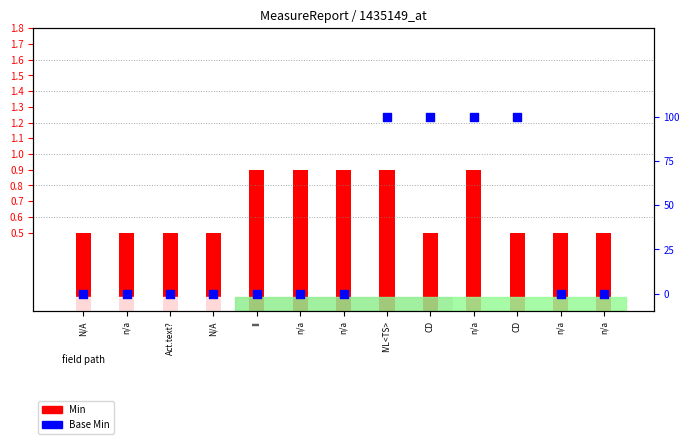

Which series has the largest total across all categories?

Min